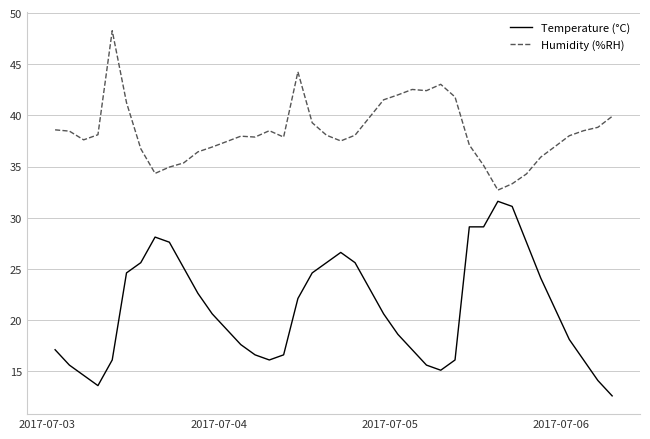

Which series has the widest spread of values?

Temperature (°C)